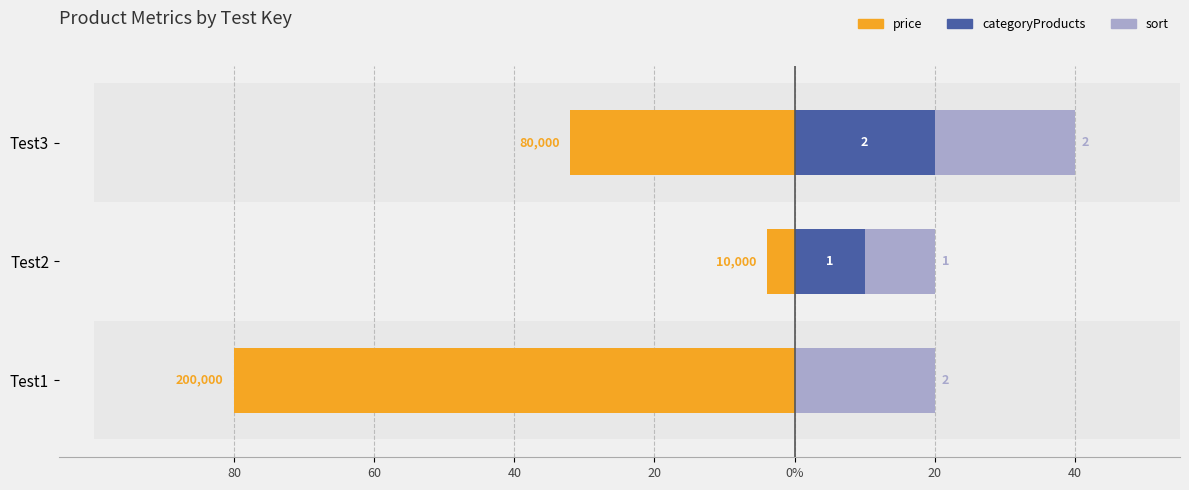

True or false: categoryProducts has a value of 10 at Test3.

False